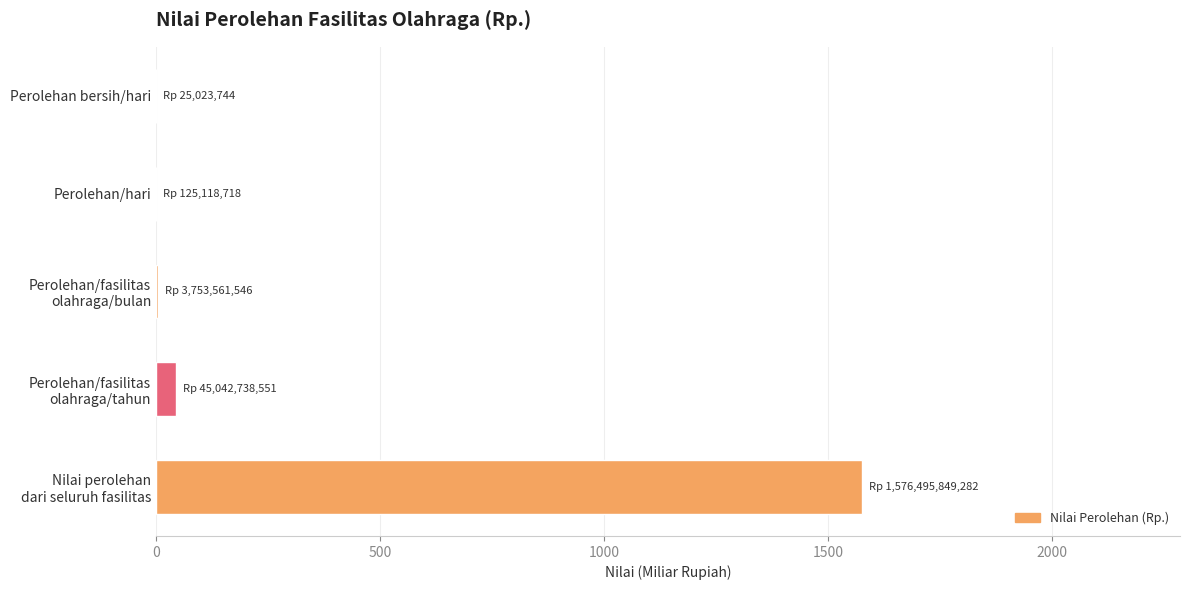

Are the bars grouped side by side (vs. stacked)?

No